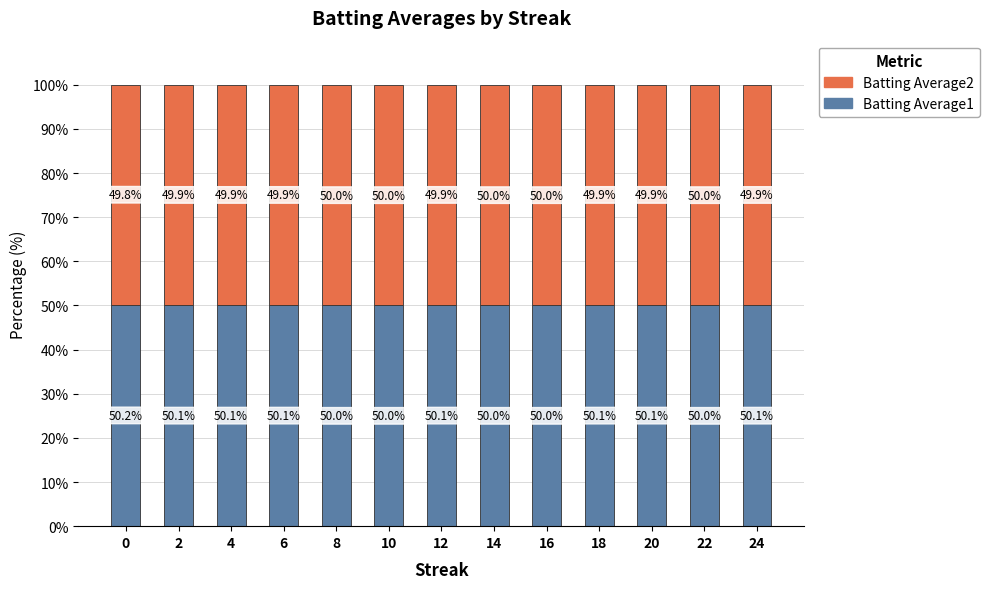

Count the Batting Average1 values in the range 50 to 51.

13